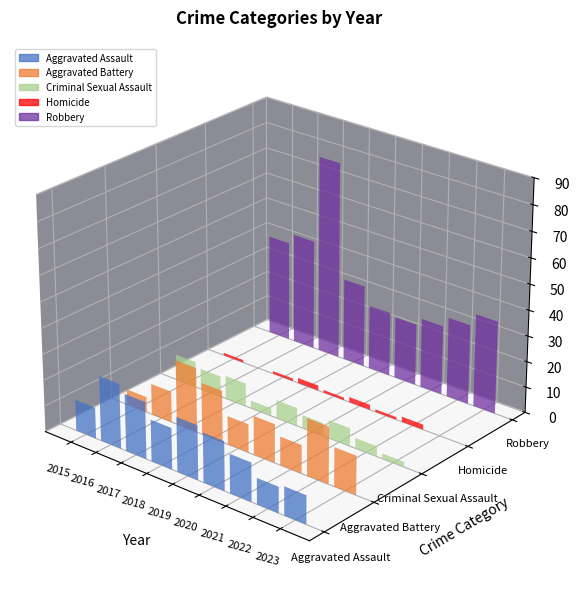

How many groups of bars are there?

9